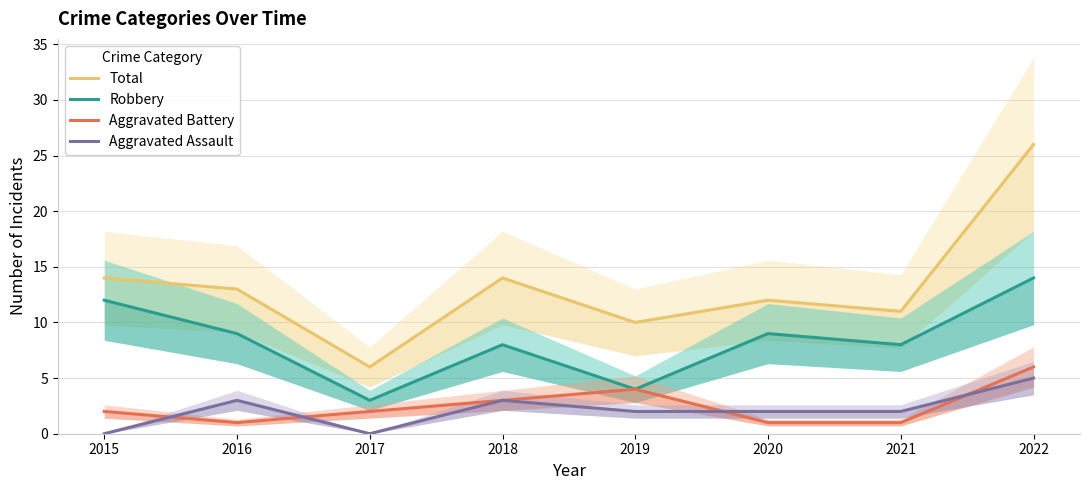

How many interior local peaks does the Total series have?

2